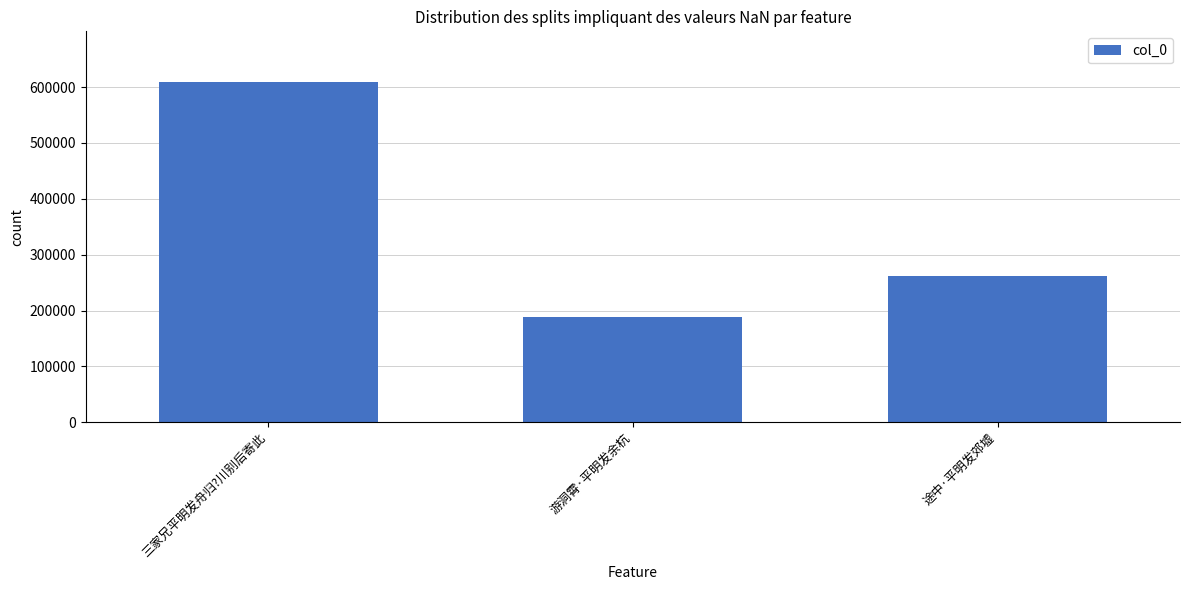

How many bars are there in total?

3